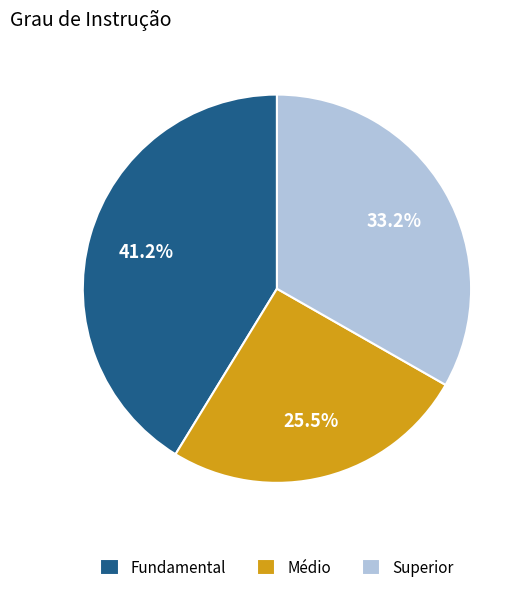

How many segments does this pie chart have?

3